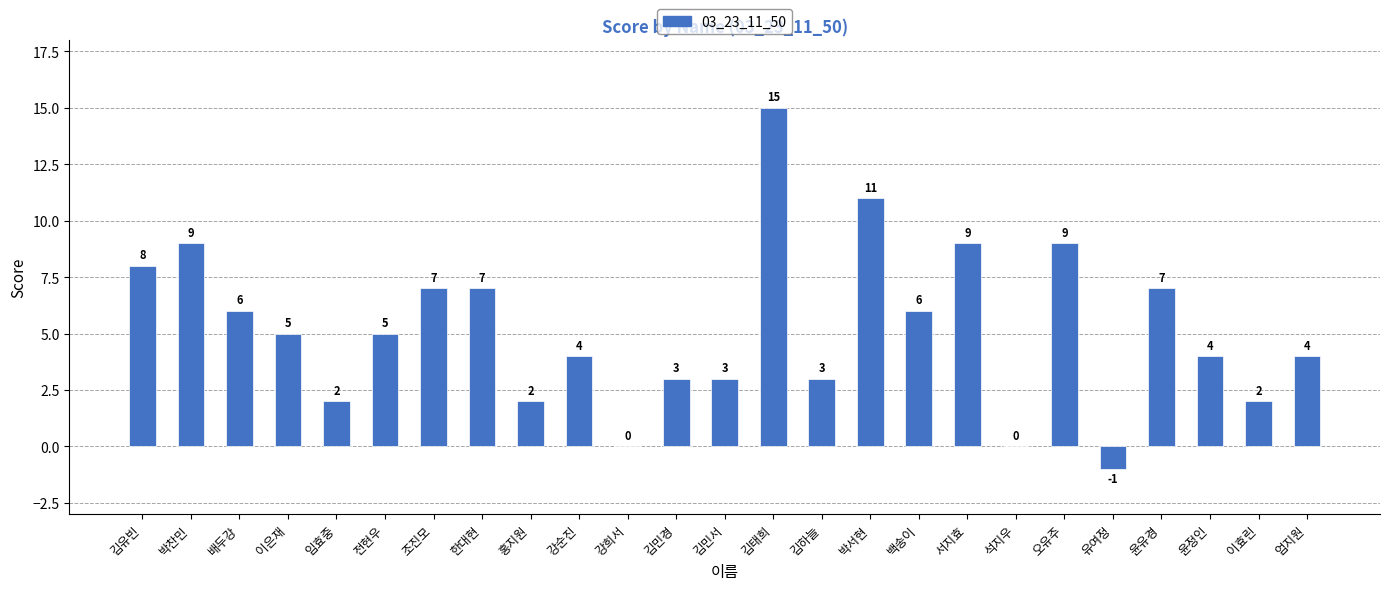

Approximately how many times larger is the value at 김하늘 compared to 서지효?

0.3